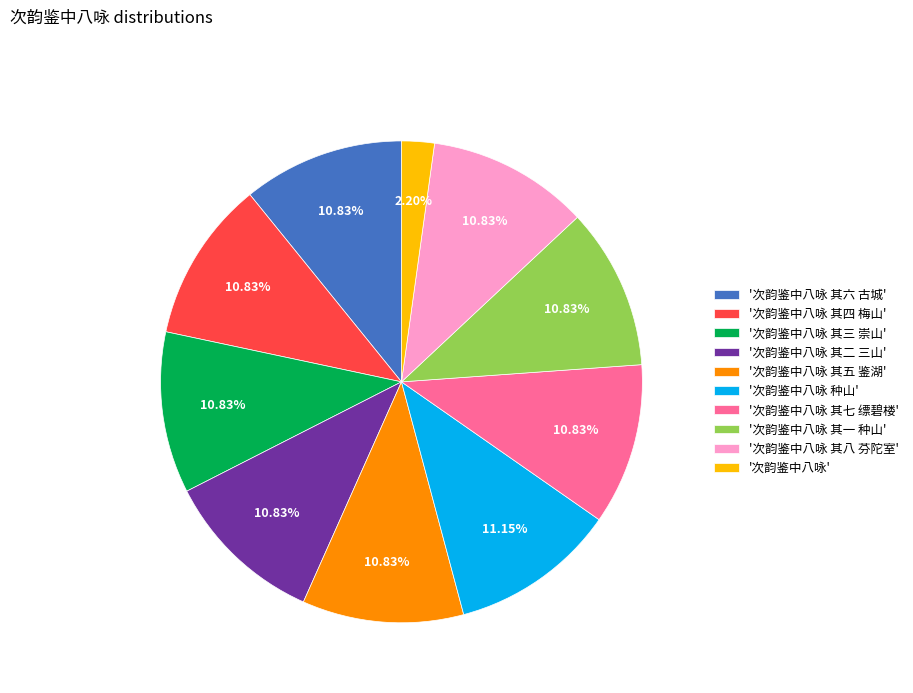

Count the number of slices in the pie.

10